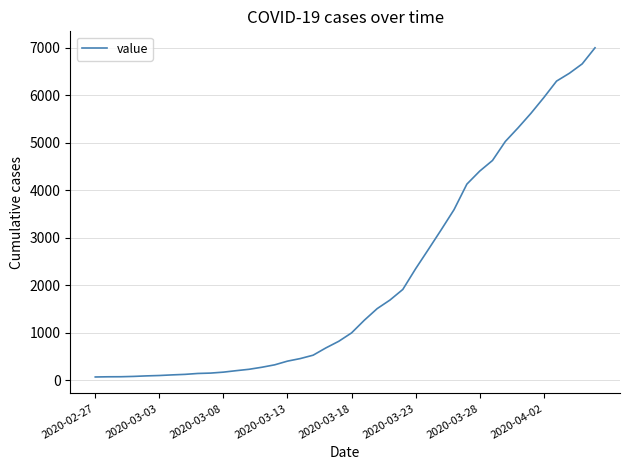

How many series are shown in this chart?

1